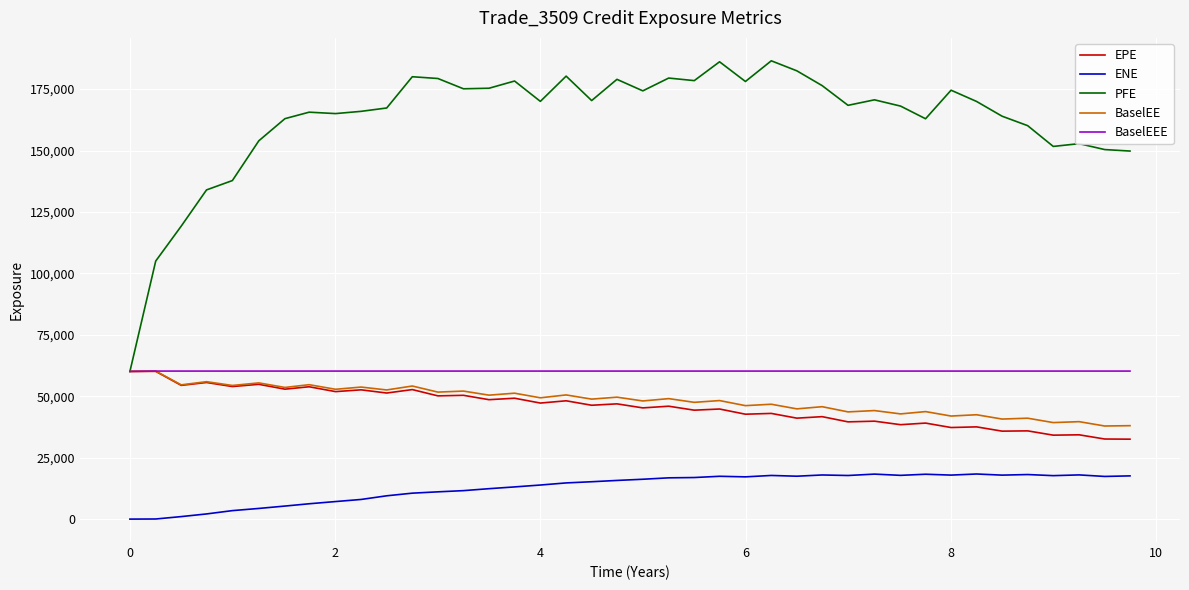

Which series has the largest range (max minus min)?

PFE